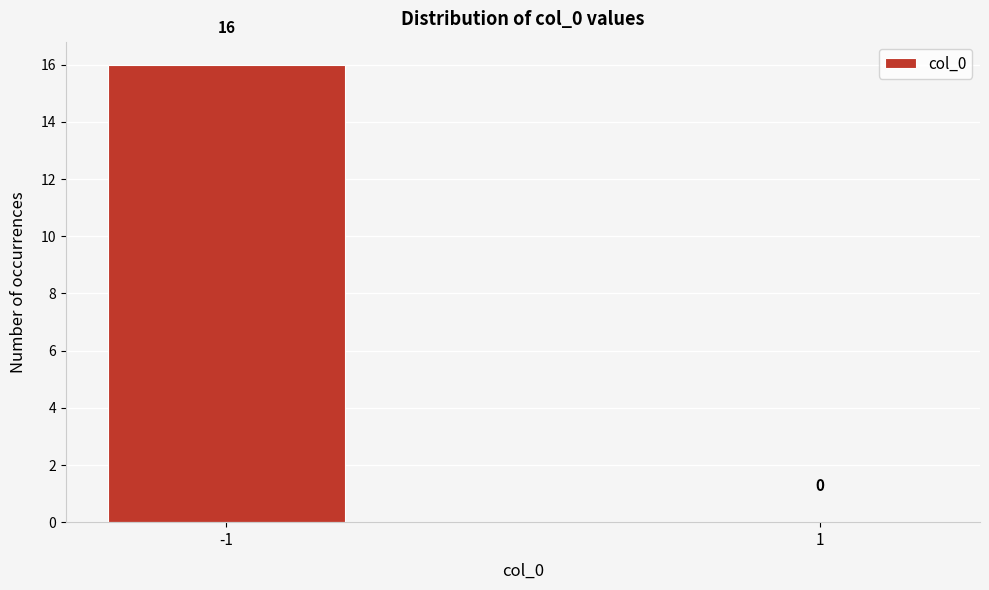

Reading right to left, transcribe all the data shown in this chart.

1=0	-1=16